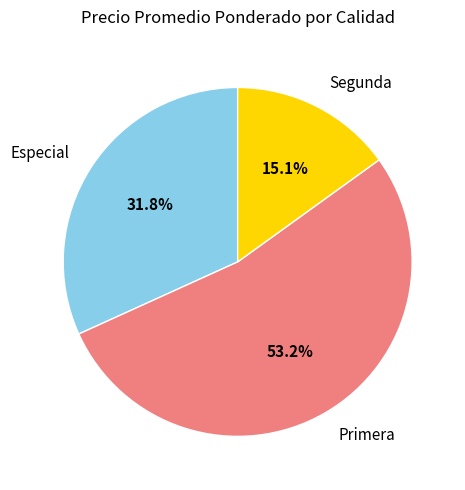

What is the ratio of the value at Primera to the value at Especial?

1.7